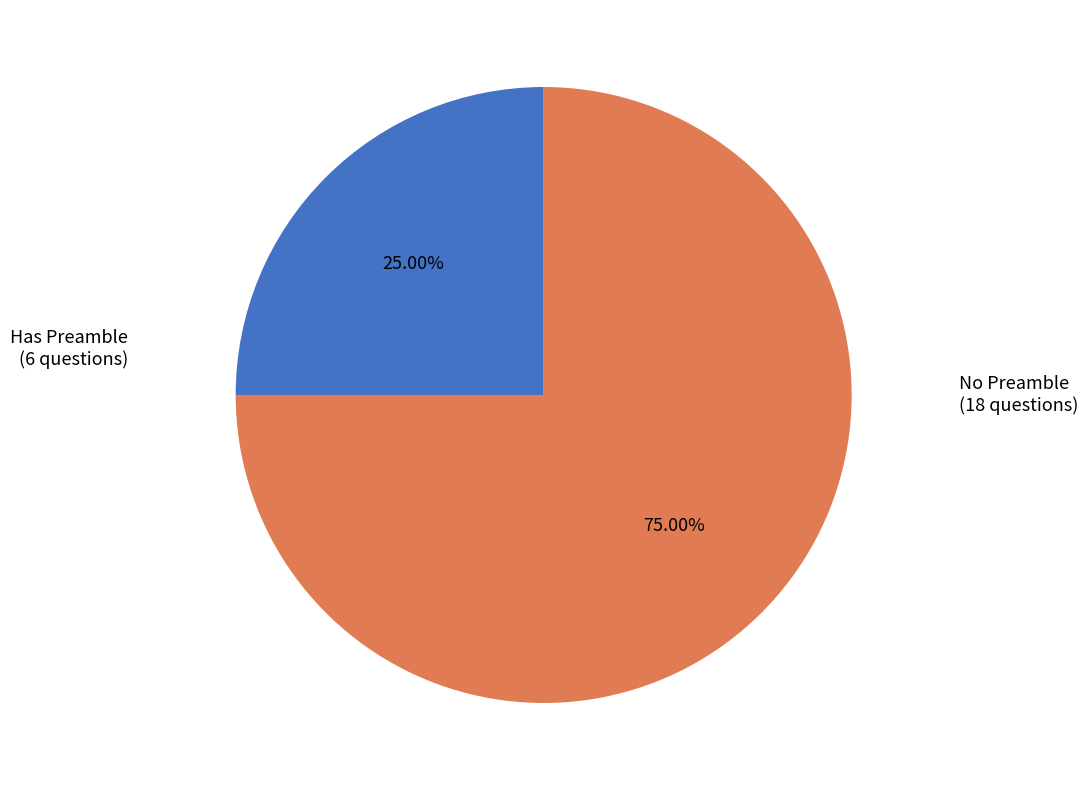

How many slices are in this pie chart?

2